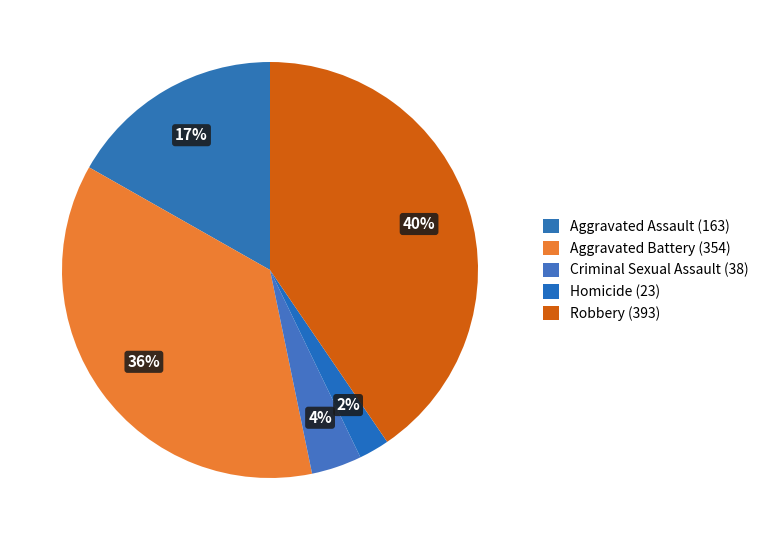

Is there a majority slice in this chart?

No